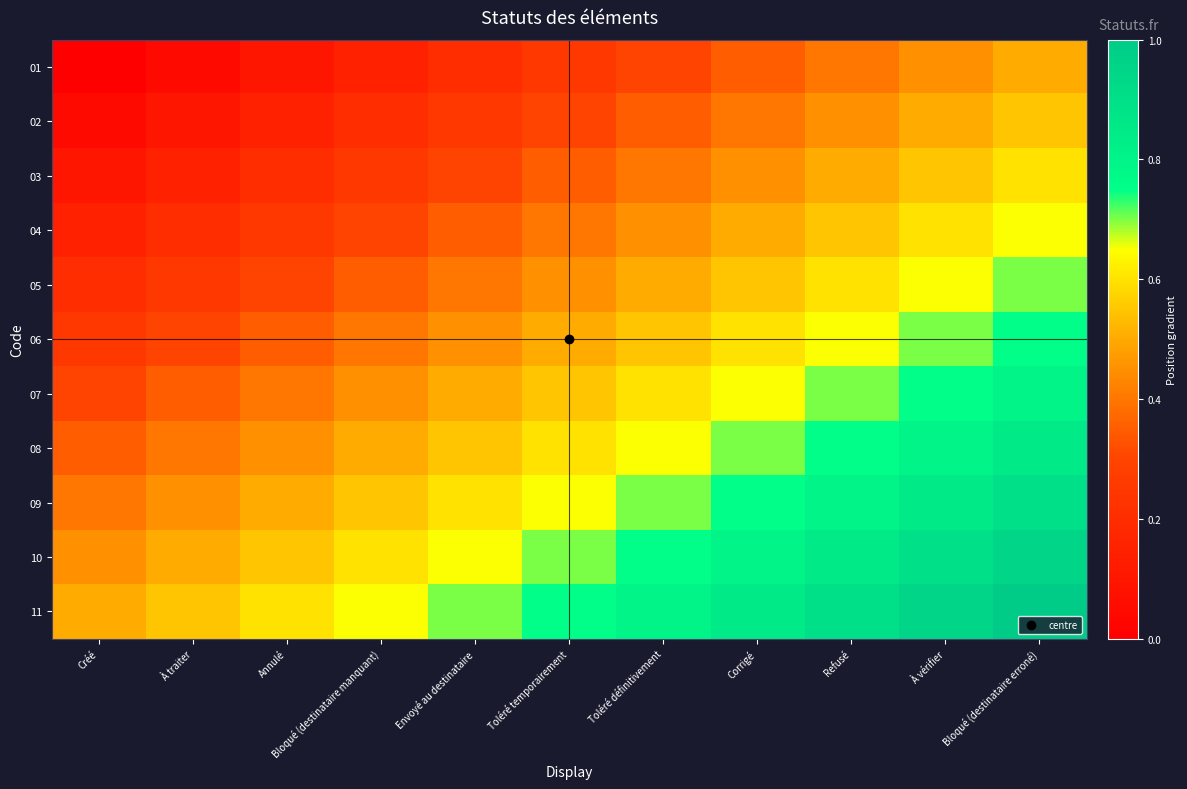

Reading right to left, transcribe all the data shown in this chart.

01: Bloqué (destinataire erroné)=0.5	À vérifier=0.5	Refusé=0.4	Corrigé=0.3	Toléré définitivement=0.3	Toléré temporairement=0.2	Envoyé au destinataire=0.2	Bloqué (destinataire manquant)=0.1	Annulé=0.1	À traiter=0.1	Créé=0.0
02: Bloqué (destinataire erroné)=0.6	À vérifier=0.5	Refusé=0.5	Corrigé=0.4	Toléré définitivement=0.3	Toléré temporairement=0.3	Envoyé au destinataire=0.2	Bloqué (destinataire manquant)=0.2	Annulé=0.1	À traiter=0.1	Créé=0.1
03: Bloqué (destinataire erroné)=0.6	À vérifier=0.6	Refusé=0.5	Corrigé=0.5	Toléré définitivement=0.4	Toléré temporairement=0.3	Envoyé au destinataire=0.3	Bloqué (destinataire manquant)=0.2	Annulé=0.2	À traiter=0.1	Créé=0.1
04: Bloqué (destinataire erroné)=0.7	À vérifier=0.6	Refusé=0.6	Corrigé=0.5	Toléré définitivement=0.5	Toléré temporairement=0.4	Envoyé au destinataire=0.3	Bloqué (destinataire manquant)=0.3	Annulé=0.2	À traiter=0.2	Créé=0.1
05: Bloqué (destinataire erroné)=0.7	À vérifier=0.7	Refusé=0.6	Corrigé=0.6	Toléré définitivement=0.5	Toléré temporairement=0.5	Envoyé au destinataire=0.4	Bloqué (destinataire manquant)=0.3	Annulé=0.3	À traiter=0.2	Créé=0.2
06: Bloqué (destinataire erroné)=0.8	À vérifier=0.7	Refusé=0.7	Corrigé=0.6	Toléré définitivement=0.6	Toléré temporairement=0.5	Envoyé au destinataire=0.5	Bloqué (destinataire manquant)=0.4	Annulé=0.3	À traiter=0.3	Créé=0.2
07: Bloqué (destinataire erroné)=0.8	À vérifier=0.8	Refusé=0.7	Corrigé=0.7	Toléré définitivement=0.6	Toléré temporairement=0.6	Envoyé au destinataire=0.5	Bloqué (destinataire manquant)=0.5	Annulé=0.4	À traiter=0.3	Créé=0.3
08: Bloqué (destinataire erroné)=0.8	À vérifier=0.8	Refusé=0.8	Corrigé=0.7	Toléré définitivement=0.7	Toléré temporairement=0.6	Envoyé au destinataire=0.6	Bloqué (destinataire manquant)=0.5	Annulé=0.5	À traiter=0.4	Créé=0.3
09: Bloqué (destinataire erroné)=0.9	À vérifier=0.8	Refusé=0.8	Corrigé=0.8	Toléré définitivement=0.7	Toléré temporairement=0.7	Envoyé au destinataire=0.6	Bloqué (destinataire manquant)=0.6	Annulé=0.5	À traiter=0.5	Créé=0.4
10: Bloqué (destinataire erroné)=0.9	À vérifier=0.9	Refusé=0.8	Corrigé=0.8	Toléré définitivement=0.8	Toléré temporairement=0.7	Envoyé au destinataire=0.7	Bloqué (destinataire manquant)=0.6	Annulé=0.6	À traiter=0.5	Créé=0.5
11: Bloqué (destinataire erroné)=1.0	À vérifier=0.9	Refusé=0.9	Corrigé=0.8	Toléré définitivement=0.8	Toléré temporairement=0.8	Envoyé au destinataire=0.7	Bloqué (destinataire manquant)=0.7	Annulé=0.6	À traiter=0.6	Créé=0.5